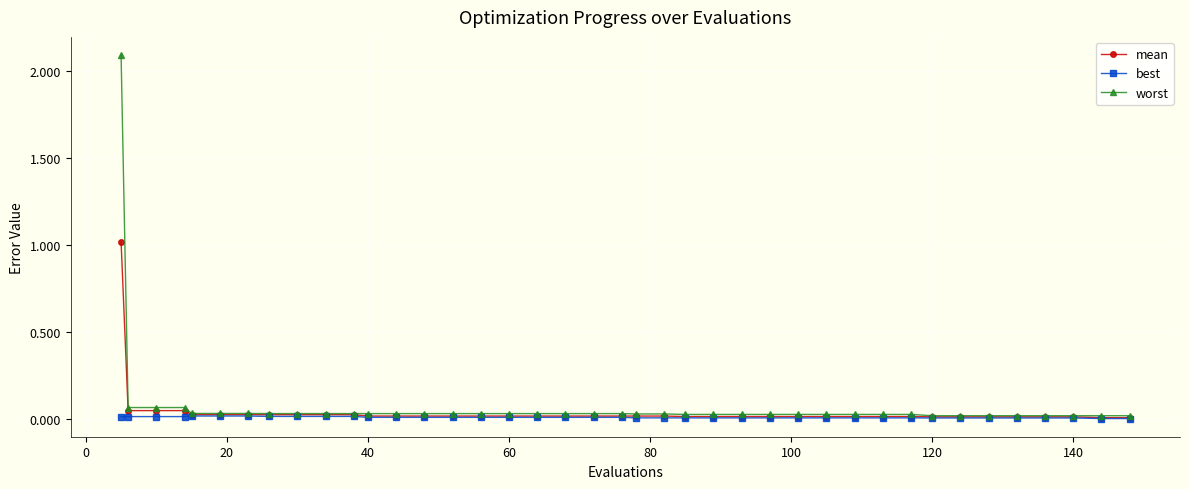

List the series in order of their peak value, highest first.

worst, mean, best